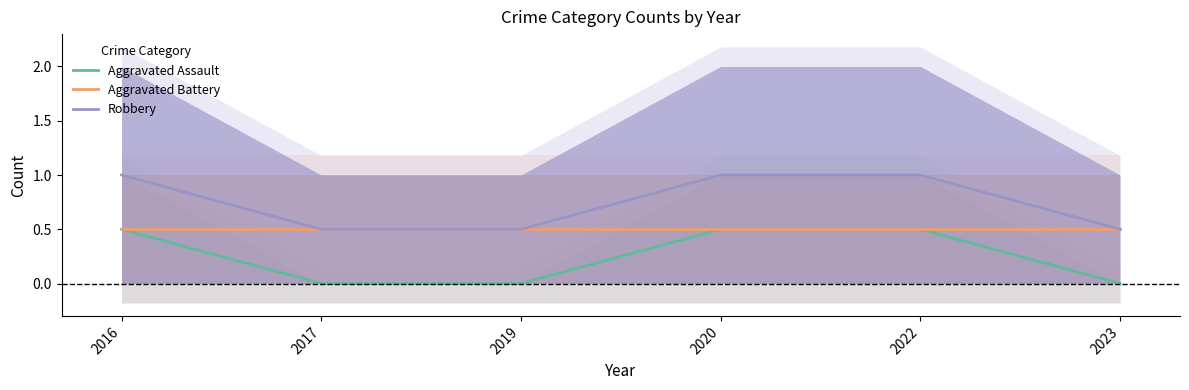

What are all the series names shown in the legend?

Aggravated Assault, Aggravated Battery, Robbery